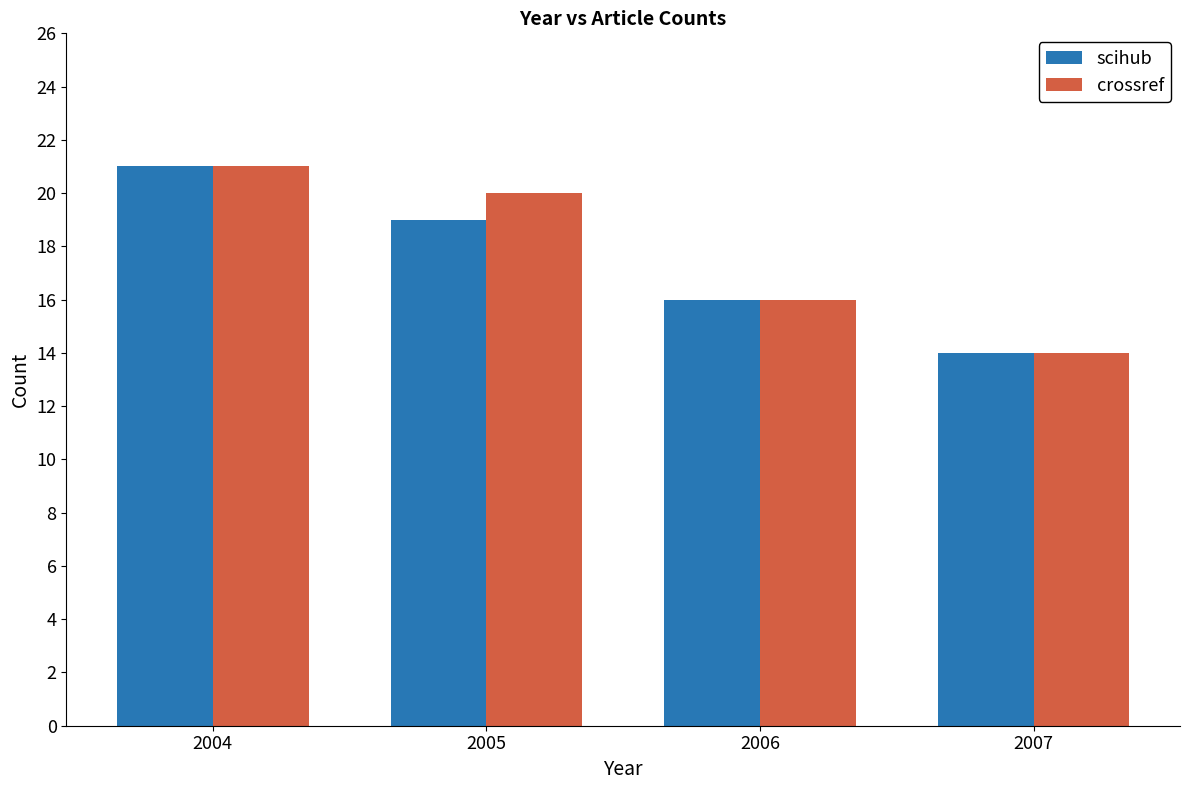

Which series has the largest total across all categories?

crossref